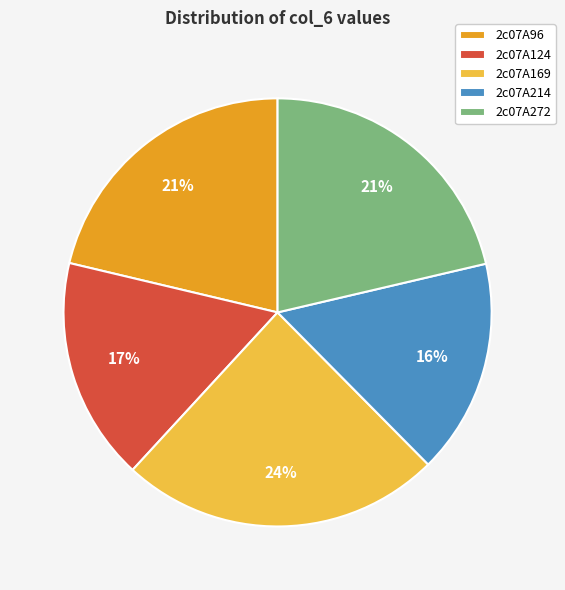

Which category has the smallest portion of the pie?

2c07A214